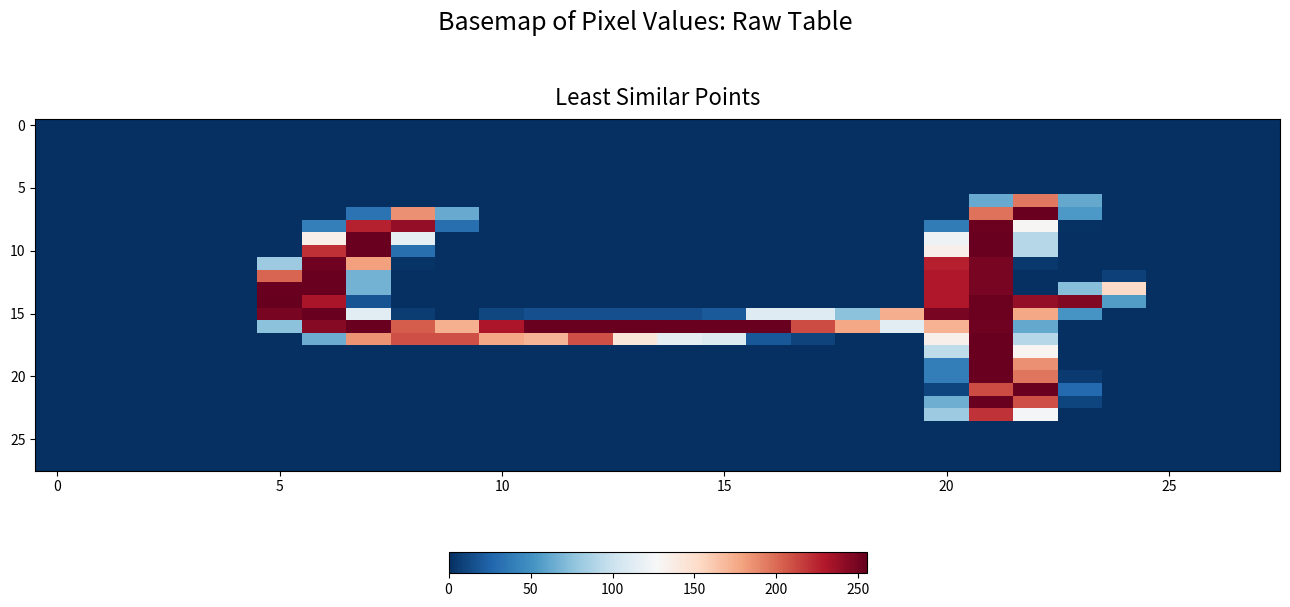

Which label corresponds to the largest value in the chart?

5